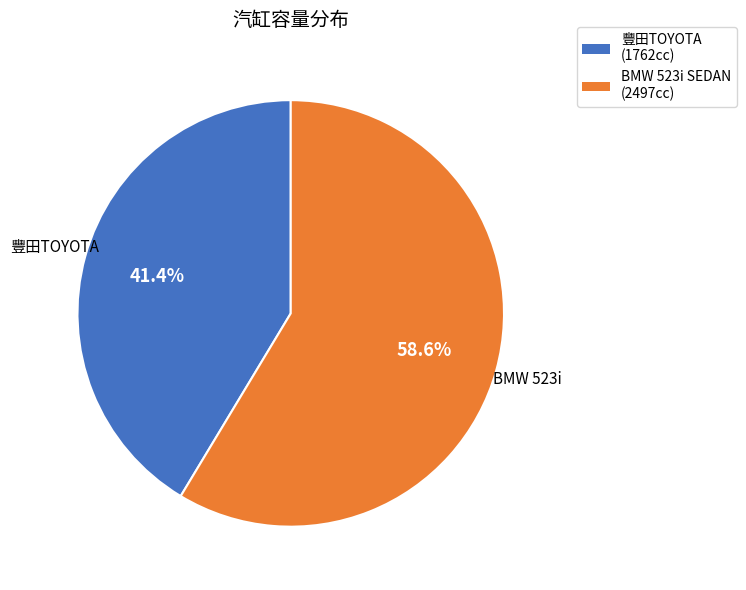

Is there any slice that represents more than half of the pie?

Yes